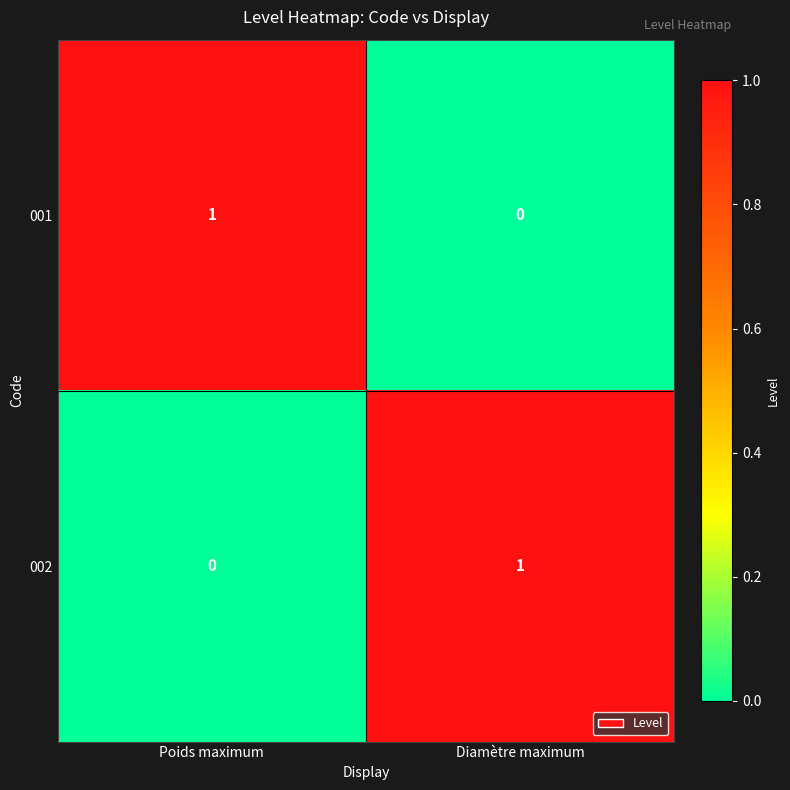

Rank the series at Diamètre maximum from highest to lowest value.

002, 001